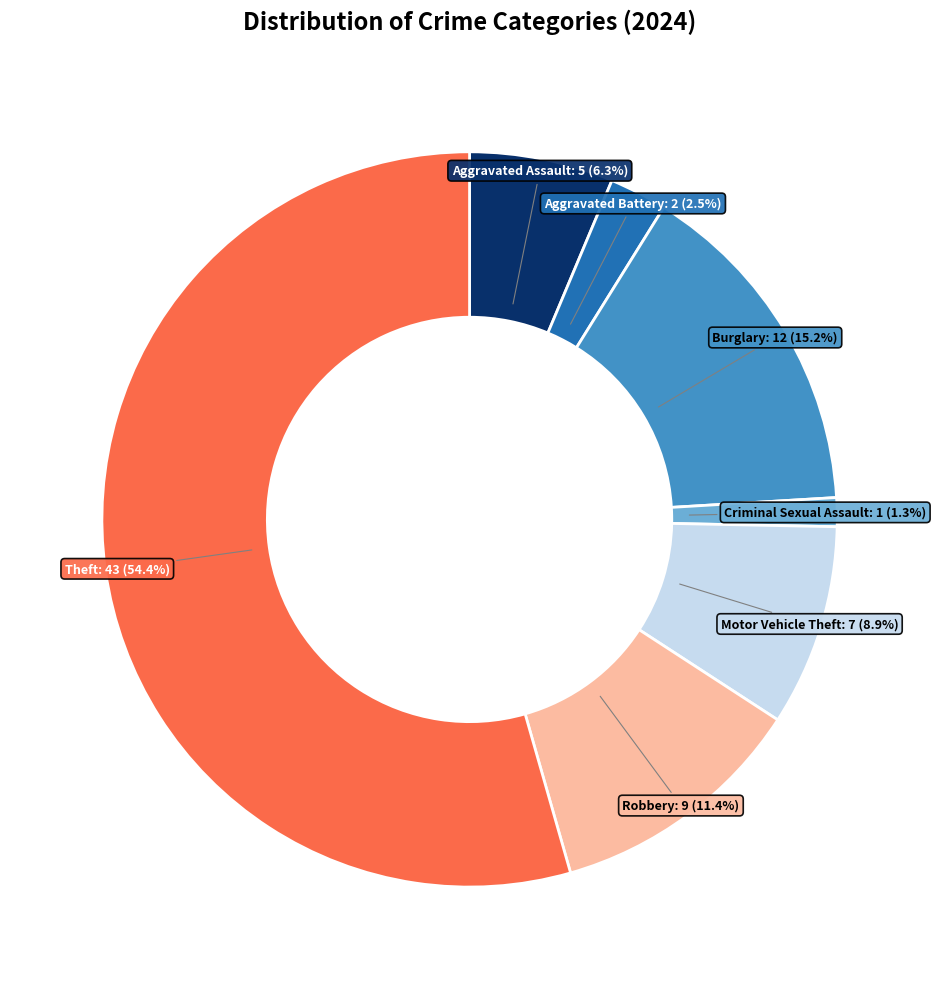

Is there any slice that represents more than half of the pie?

Yes